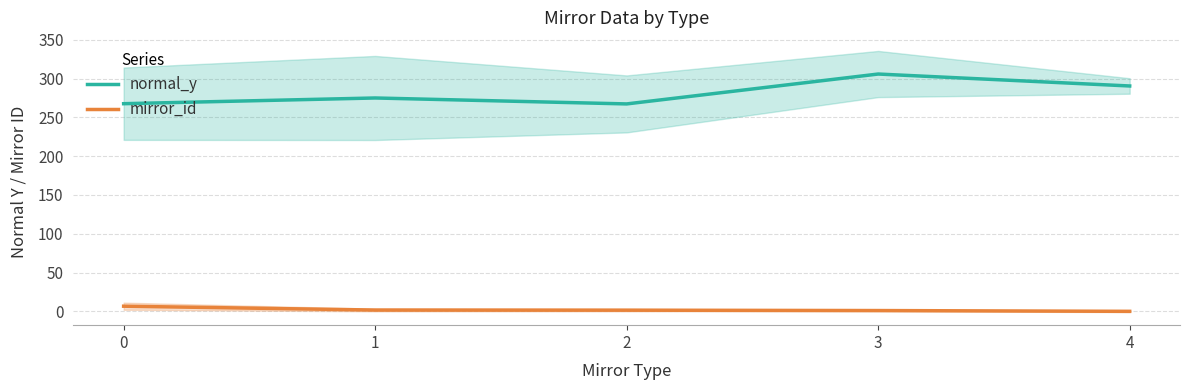

True or false: mirror_id and normal_y cross at least once.

False